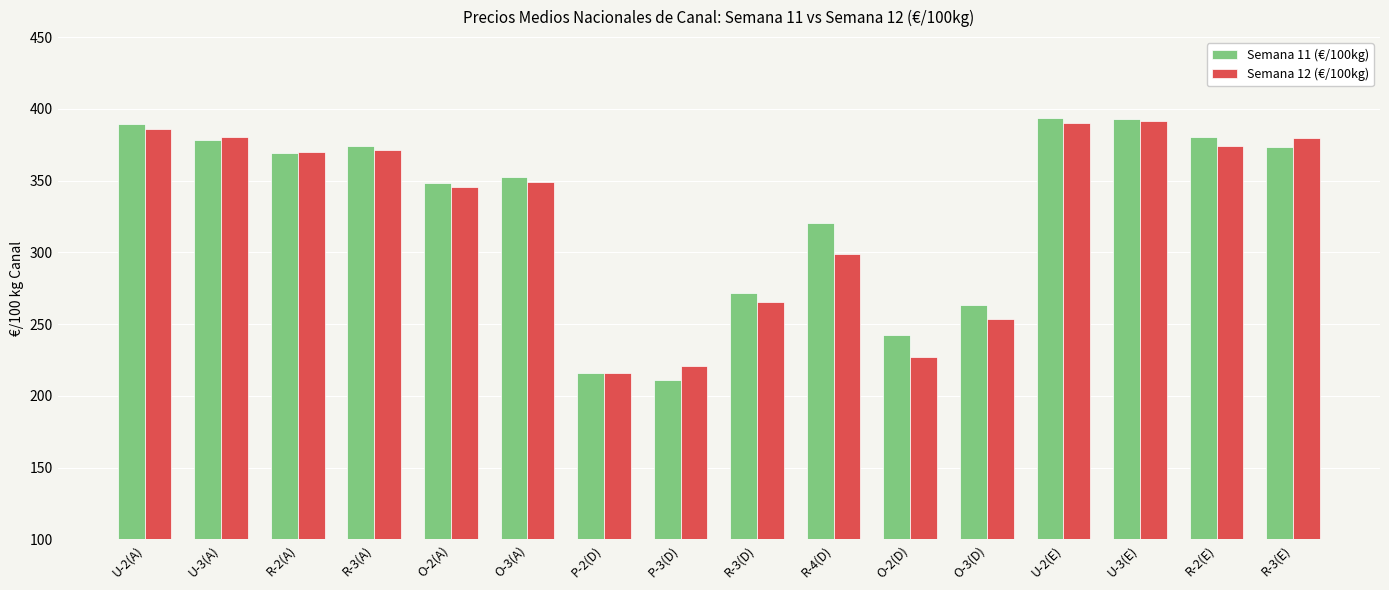

How many data points in Semana 12 (€/100kg) are above 370?

8